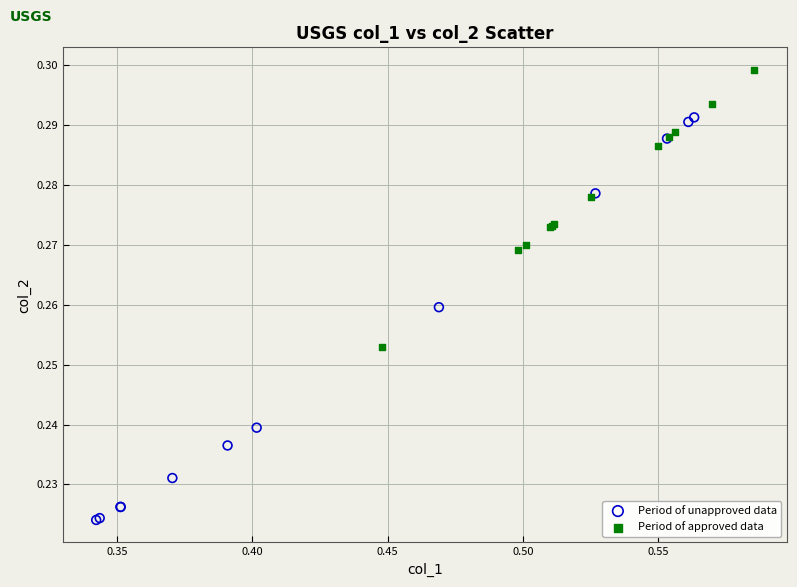

Which series has the widest spread of Y values?

Period of unapproved data